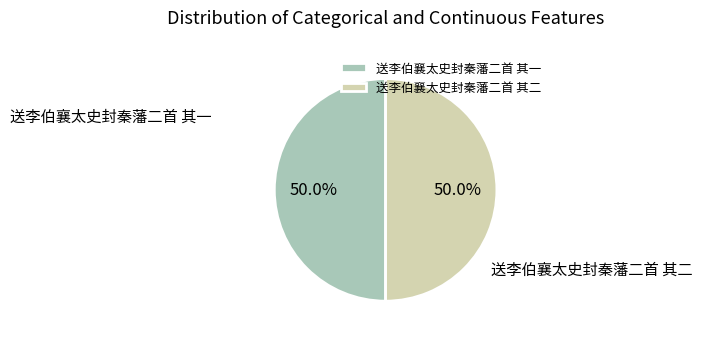

What is the ratio of the value at 送李伯襄太史封秦藩二首 其一 to the value at 送李伯襄太史封秦藩二首 其二?

1.0